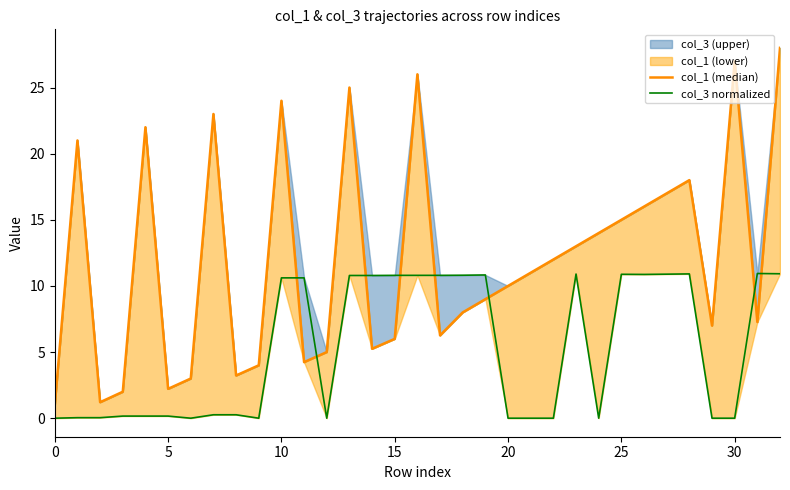

True or false: col_3 normalized and col_1 (median) intersect in this chart.

True